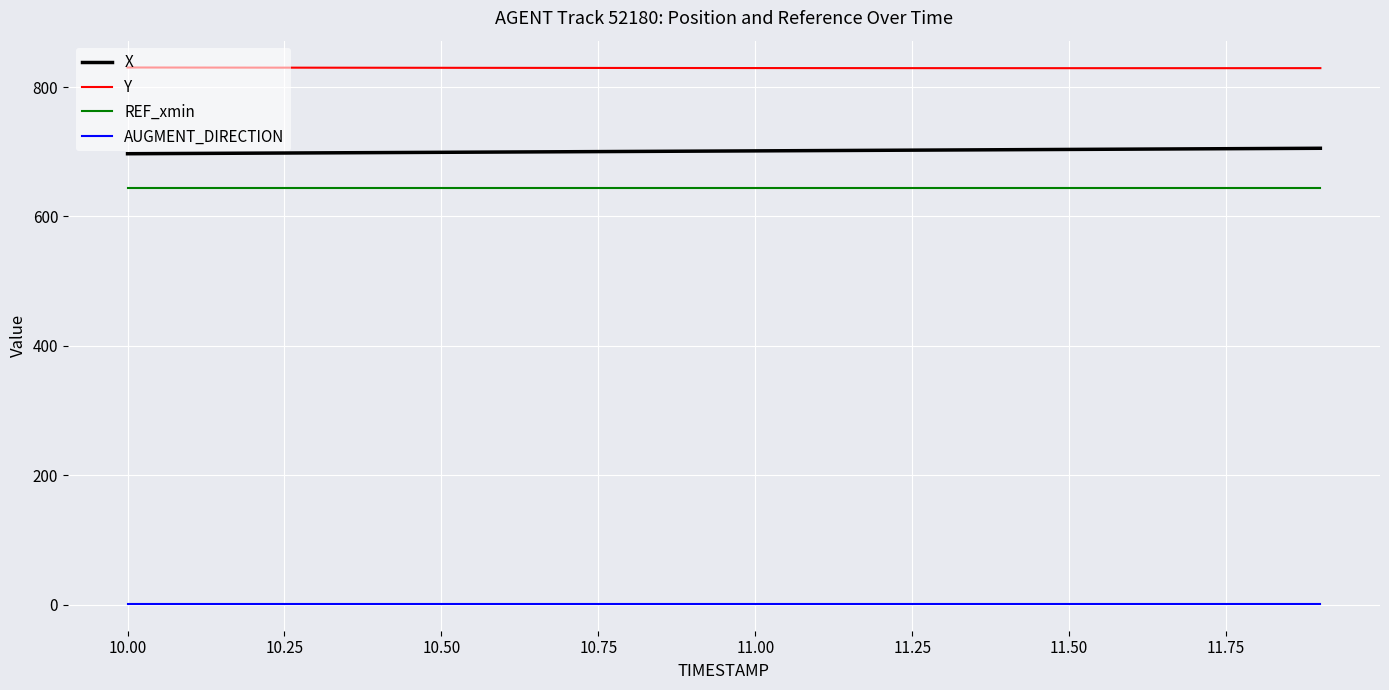

What is the difference between the maximum and minimum values in the X series?

8.5